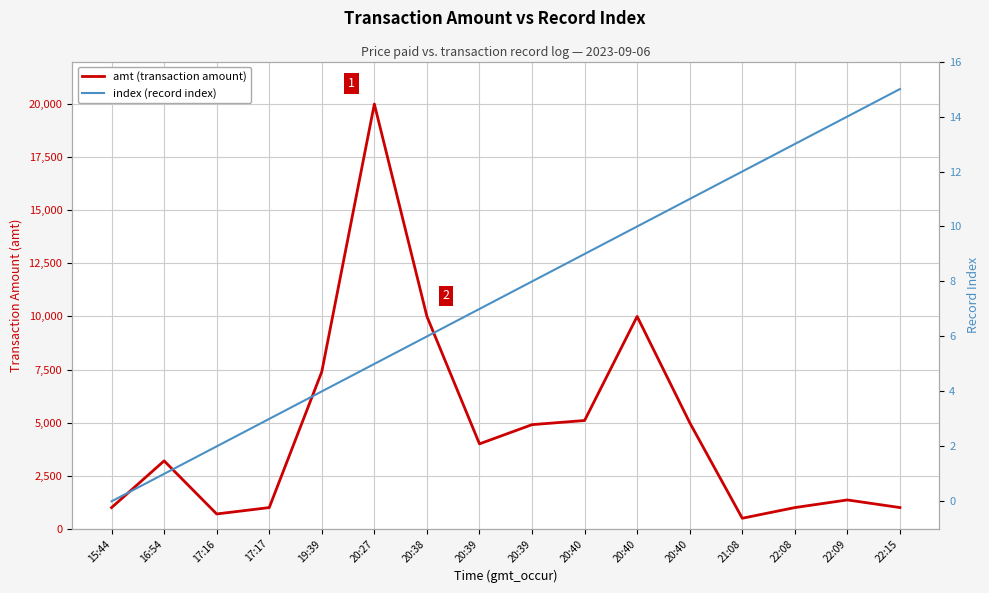

How many positive values does the index (record index) series have?

15